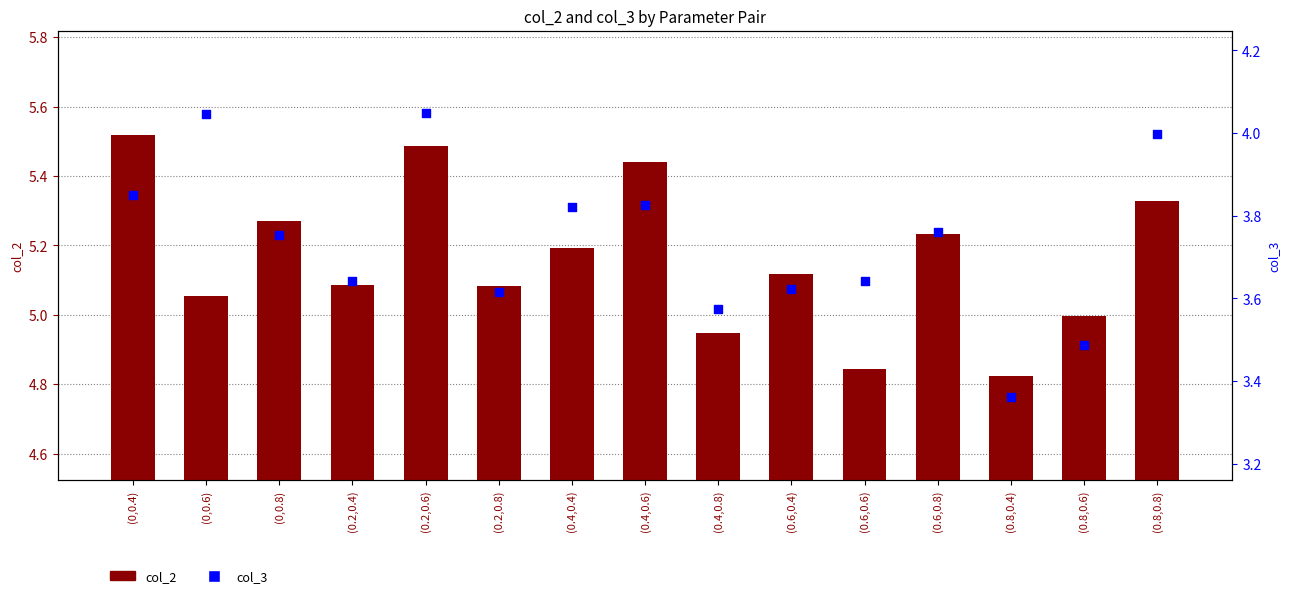

Which series contains the highest Y value?

col_2